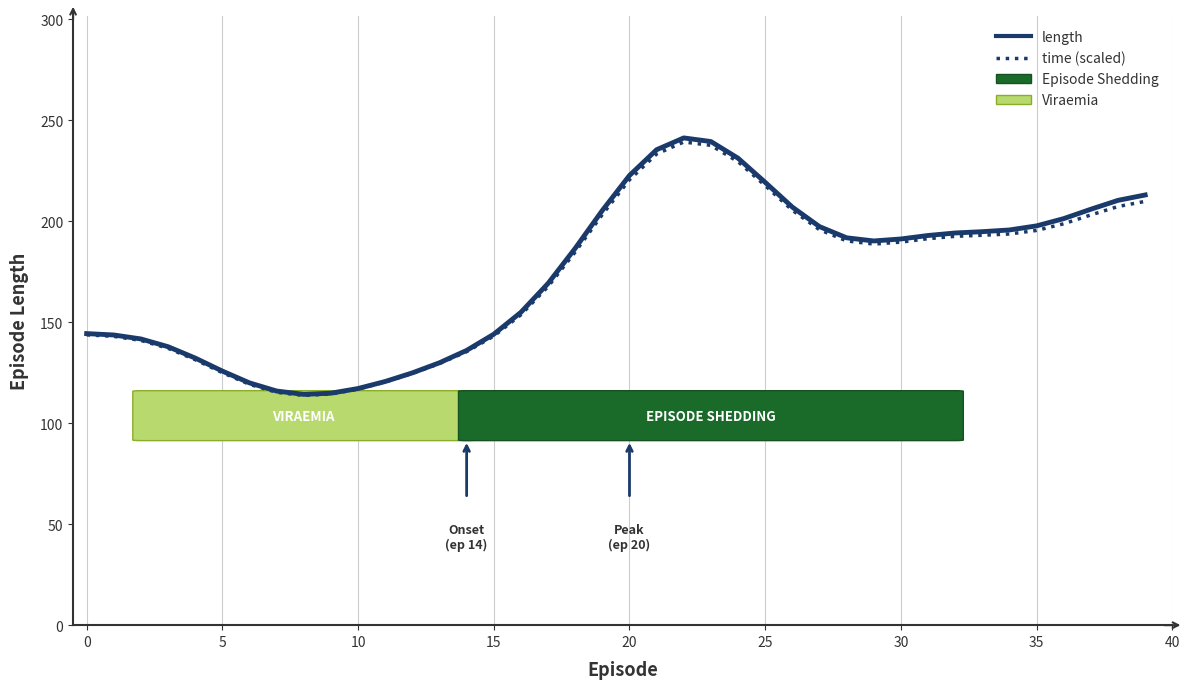

Which series has the widest spread of values?

length